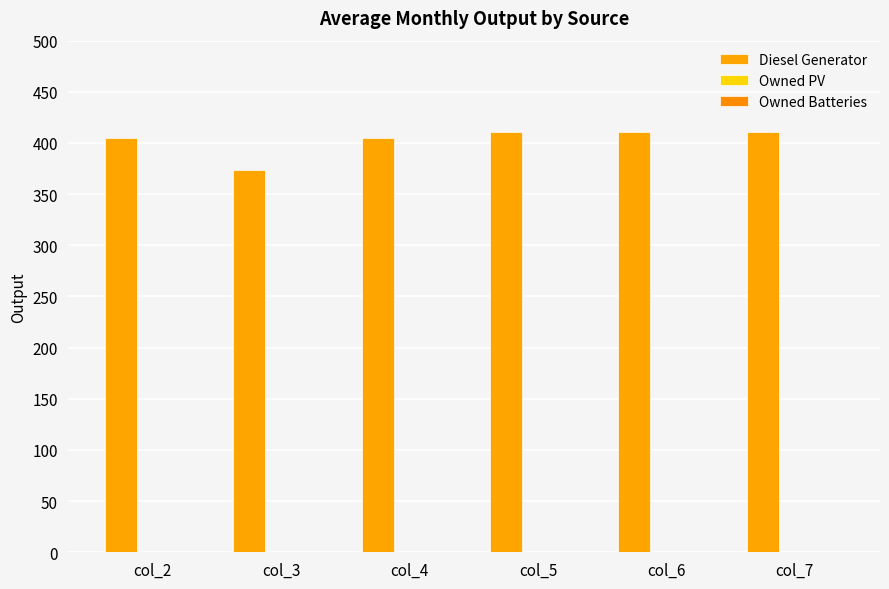

Reading left to right, list all the values displayed in this chart.

Diesel Generator: col_2=405	col_3=374	col_4=405	col_5=411	col_6=411	col_7=411
Owned PV: col_2=0	col_3=0	col_4=0	col_5=0	col_6=0	col_7=0
Owned Batteries: col_2=0	col_3=0	col_4=0	col_5=0	col_6=0	col_7=0